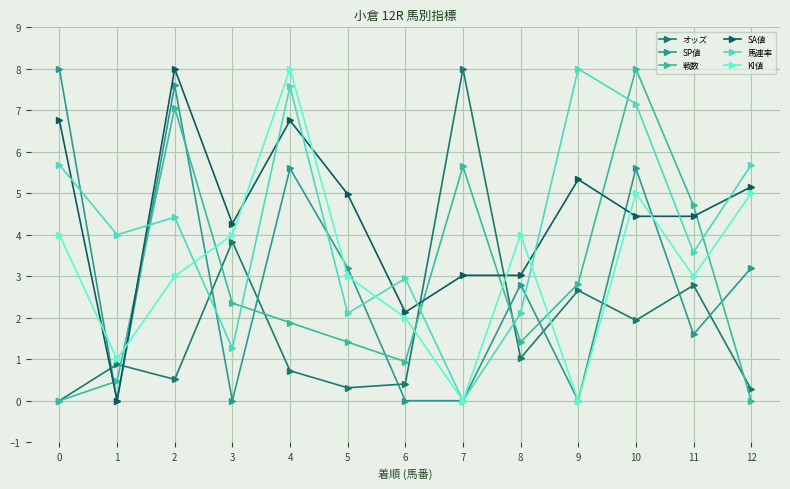

Rank the series by their maximum value, from highest to lowest.

オッズ, SP値, 戦数, SA値, 馬連率, KI値